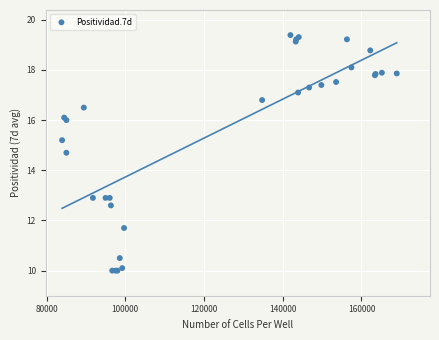

What Y value in the scatter plot is closest to 14?

14.7